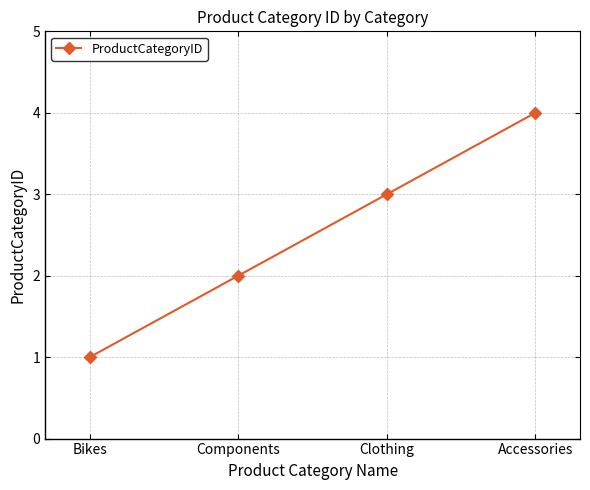

What position from the right is Accessories?

1